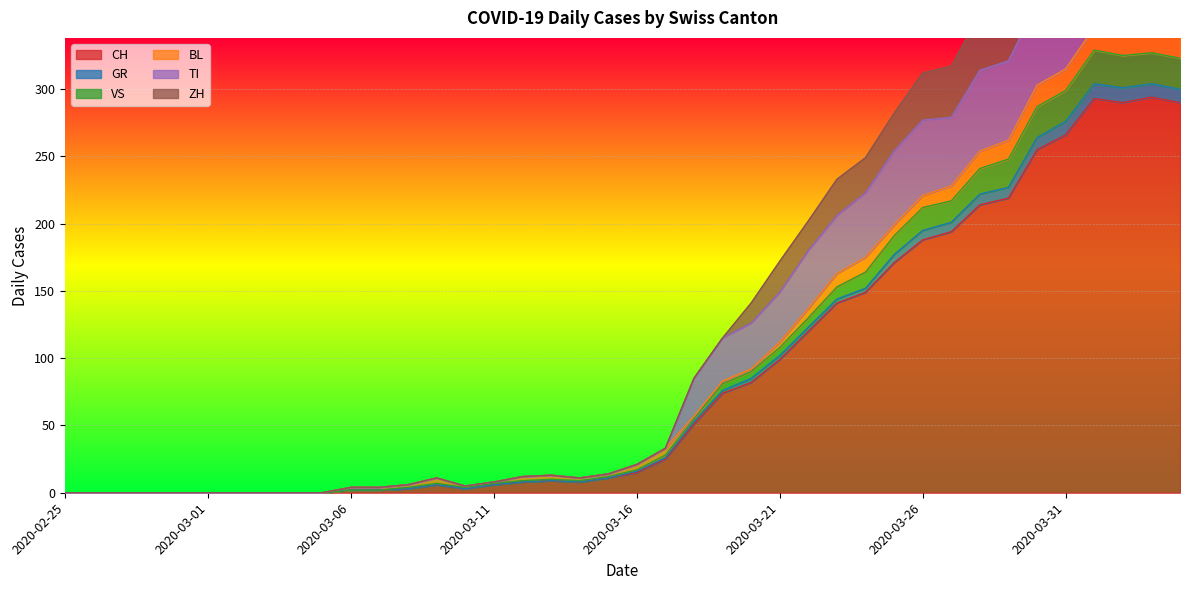

What is the label of the 13th point from the right?

2020-03-23